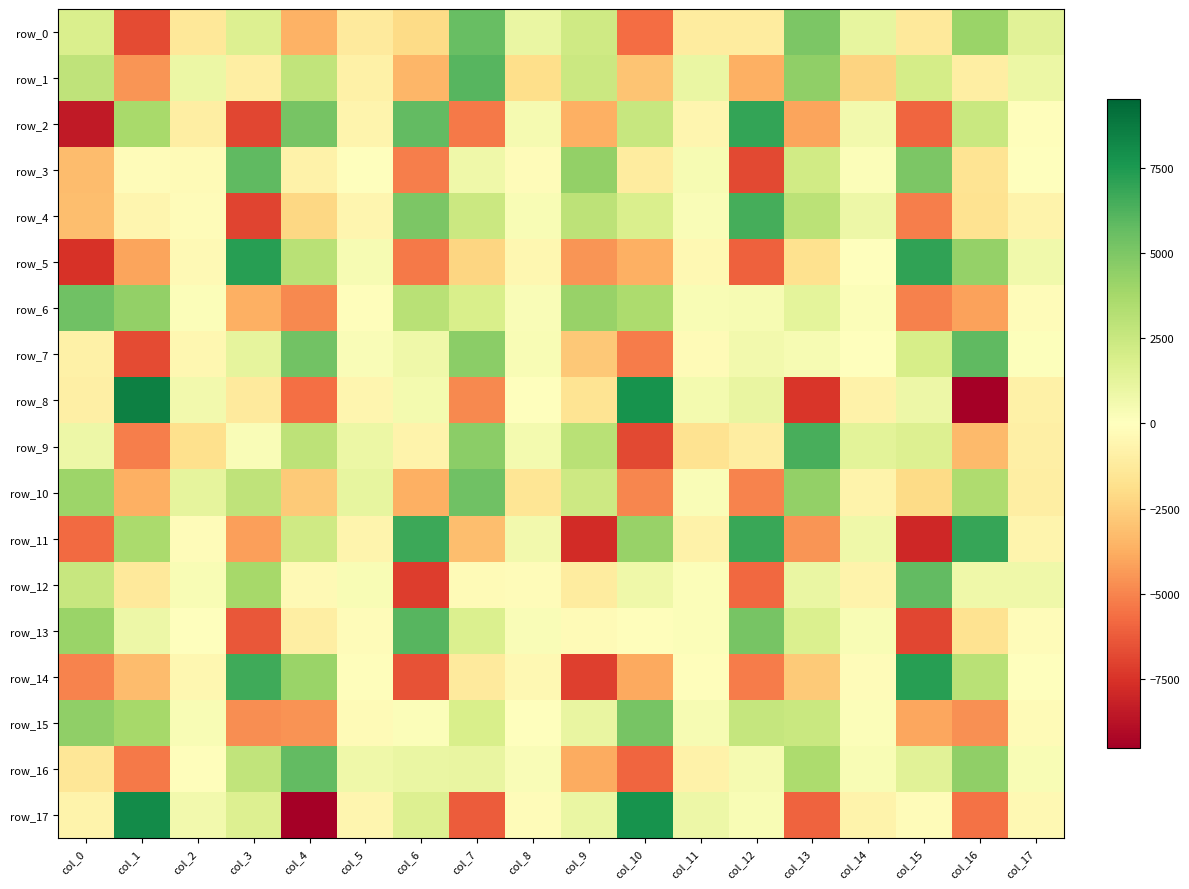

Reading left to right, what are all the values shown in this chart?

row_0: col_0=1800.9	col_1=-6716.7	col_2=-1413.0	col_3=1707.1	col_4=-3634.9	col_5=-1222.3	col_6=-2024.8	col_7=5651.5	col_8=1037.9	col_9=2242.7	col_10=-5686.5	col_11=-1121.3	col_12=-1145.3	col_13=5058.9	col_14=1145.7	col_15=-1283.4	col_16=4112.1	col_17=1468.8
row_1: col_0=2866.9	col_1=-4468.2	col_2=895.9	col_3=-1026.3	col_4=2762.8	col_5=-839.2	col_6=-3484.6	col_7=6093.8	col_8=-1904.2	col_9=2430.8	col_10=-2905.1	col_11=1027.4	col_12=-3710.2	col_13=4428.2	col_14=-2359.3	col_15=2044.7	col_16=-998.4	col_17=893.8
row_2: col_0=-8471.8	col_1=3676.6	col_2=-1019.1	col_3=-6904.8	col_4=5147.0	col_5=-662.0	col_6=5770.0	col_7=-5325.9	col_8=455.6	col_9=-3701.5	col_10=2582.2	col_11=-580.3	col_12=6974.4	col_13=-4050.4	col_14=663.0	col_15=-5931.5	col_16=2482.5	col_17=-99.1
row_3: col_0=-3225.7	col_1=-168.2	col_2=-279.7	col_3=5815.1	col_4=-759.1	col_5=70.8	col_6=-5187.2	col_7=752.1	col_8=-210.6	col_9=4385.2	col_10=-1158.5	col_11=416.5	col_12=-6840.2	col_13=2230.1	col_14=199.1	col_15=5051.5	col_16=-1574.9	col_17=-26.8
row_4: col_0=-3168.4	col_1=-553.5	col_2=-150.7	col_3=-6993.0	col_4=-2186.7	col_5=-589.1	col_6=5060.1	col_7=2400.1	col_8=360.8	col_9=2949.3	col_10=1816.2	col_11=283.9	col_12=6514.3	col_13=2992.4	col_14=887.1	col_15=-5200.2	col_16=-1672.3	col_17=-725.2
row_5: col_0=-7570.5	col_1=-4029.4	col_2=-312.7	col_3=7287.6	col_4=3076.9	col_5=386.3	col_6=-5314.4	col_7=-2293.7	col_8=-479.4	col_9=-4475.0	col_10=-3700.8	col_11=-419.7	col_12=-6076.4	col_13=-1712.2	col_14=17.1	col_15=7004.2	col_16=4250.2	col_17=695.1
row_6: col_0=5381.0	col_1=4345.9	col_2=206.2	col_3=-3706.0	col_4=-4850.0	col_5=-111.9	col_6=3061.9	col_7=1898.2	col_8=239.7	col_9=4223.9	col_10=3511.9	col_11=304.1	col_12=379.0	col_13=1306.3	col_14=150.2	col_15=-5092.8	col_16=-4128.8	col_17=-173.2
row_7: col_0=-826.0	col_1=-6715.0	col_2=-518.1	col_3=1228.9	col_4=5291.7	col_5=243.0	col_6=748.0	col_7=4571.7	col_8=354.0	col_9=-2798.4	col_10=-5259.5	col_11=-236.6	col_12=616.4	col_13=374.8	col_14=24.0	col_15=1974.6	col_16=5876.8	col_17=74.7
row_8: col_0=-961.3	col_1=8491.0	col_2=663.1	col_3=-1223.1	col_4=-5652.6	col_5=-567.5	col_6=588.0	col_7=-4891.7	col_8=-46.4	col_9=-1617.9	col_10=7769.9	col_11=544.5	col_12=1067.1	col_13=-7375.9	col_14=-802.0	col_15=887.1	col_16=-9525.6	col_17=-832.6
row_9: col_0=887.3	col_1=-5189.8	col_2=-1795.1	col_3=228.5	col_4=2966.3	col_5=910.5	col_6=-720.9	col_7=4566.1	col_8=552.9	col_9=3108.9	col_10=-6777.1	col_11=-1689.9	col_12=-1054.7	col_13=6424.3	col_14=1357.3	col_15=1669.5	col_16=-3313.8	col_17=-893.5
row_10: col_0=4089.2	col_1=-3661.9	col_2=1201.8	col_3=2875.2	col_4=-2719.5	col_5=1126.5	col_6=-3660.2	col_7=5397.5	col_8=-1522.1	col_9=2376.1	col_10=-4920.9	col_11=241.5	col_12=-5021.4	col_13=4351.3	col_14=-688.7	col_15=-2027.5	col_16=3497.6	col_17=-982.4
row_11: col_0=-5788.1	col_1=3587.9	col_2=-165.7	col_3=-4219.5	col_4=2291.7	col_5=-644.0	col_6=6771.0	col_7=-3174.5	col_8=622.9	col_9=-7806.9	col_10=4234.9	col_11=-782.8	col_12=6811.6	col_13=-4467.7	col_14=756.8	col_15=-7927.3	col_16=6915.1	col_17=-650.0
row_12: col_0=2581.9	col_1=-1292.4	col_2=338.9	col_3=3784.9	col_4=-310.2	col_5=346.2	col_6=-7167.5	col_7=-290.4	col_8=-214.3	col_9=-1135.3	col_10=809.8	col_11=183.2	col_12=-5841.4	col_13=982.0	col_14=-675.7	col_15=5749.4	col_16=812.6	col_17=757.2
row_13: col_0=4129.7	col_1=862.5	col_2=33.3	col_3=-6377.5	col_4=-1000.3	col_5=-204.1	col_6=6070.6	col_7=1779.6	col_8=229.6	col_9=-225.5	col_10=-99.3	col_11=158.0	col_12=5188.0	col_13=1752.2	col_14=324.1	col_15=-6869.1	col_16=-1688.6	col_17=-165.1
row_14: col_0=-5054.4	col_1=-3251.6	col_2=-467.1	col_3=6695.8	col_4=4135.9	col_5=-74.8	col_6=-6529.6	col_7=-1237.0	col_8=-394.4	col_9=-7136.0	col_10=-3893.4	col_11=-109.0	col_12=-5276.5	col_13=-2695.0	col_14=-194.9	col_15=7278.5	col_16=3071.8	col_17=-23.3
row_15: col_0=4421.4	col_1=3784.4	col_2=348.7	col_3=-4722.5	col_4=-4548.4	col_5=-226.0	col_6=191.1	col_7=1891.5	col_8=57.8	col_9=1079.4	col_10=5182.3	col_11=419.0	col_12=2646.5	col_13=2468.2	col_14=173.2	col_15=-3959.8	col_16=-4678.2	col_17=-233.8
row_16: col_0=-1470.9	col_1=-5294.3	col_2=-142.9	col_3=2778.4	col_4=5790.0	col_5=774.2	col_6=995.3	col_7=1115.8	col_8=227.1	col_9=-3846.3	col_10=-5886.3	col_11=-814.2	col_12=465.4	col_13=3556.2	col_14=344.1	col_15=1424.1	col_16=4395.3	col_17=354.0
row_17: col_0=-734.5	col_1=8077.1	col_2=650.6	col_3=1661.4	col_4=-9507.2	col_5=-539.5	col_6=1689.1	col_7=-6230.5	col_8=-222.6	col_9=986.4	col_10=7789.9	col_11=850.4	col_12=322.8	col_13=-6025.4	col_14=-678.4	col_15=-196.2	col_16=-5550.5	col_17=-424.5